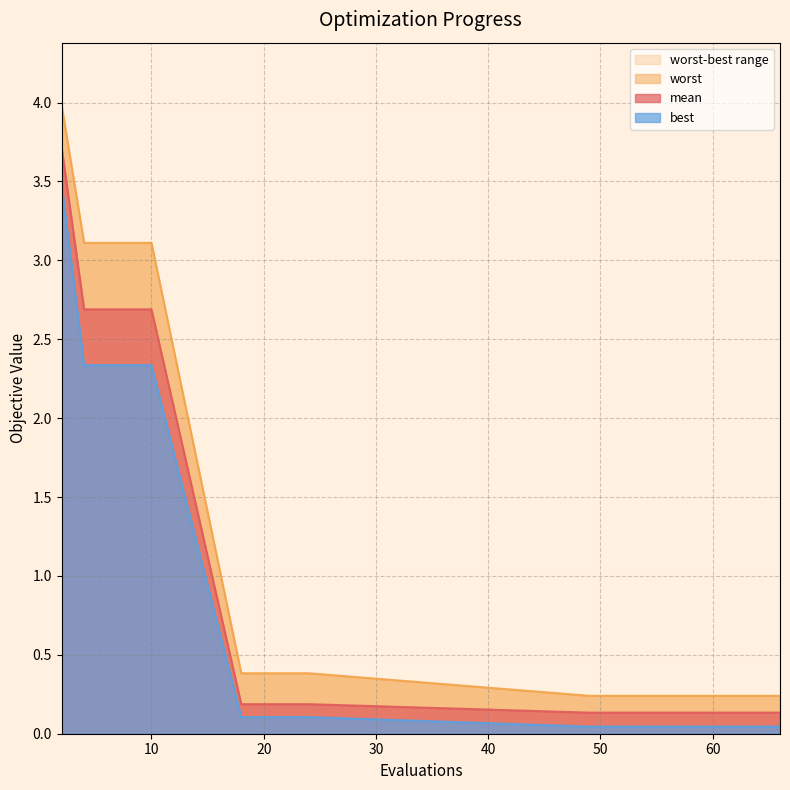

Rank the series by their maximum value, from highest to lowest.

worst, mean, best